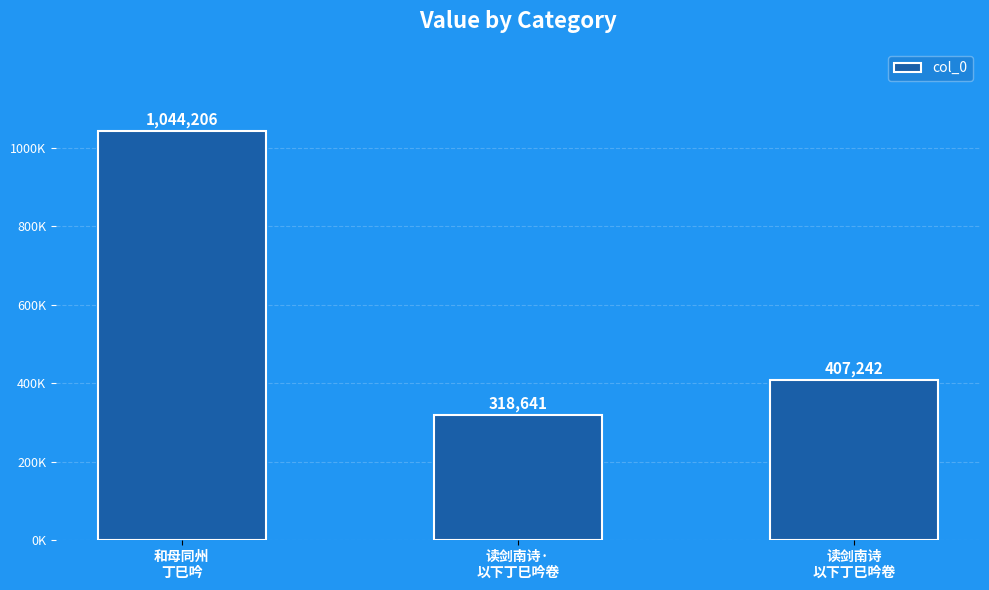

The value at 读剑南诗
以下丁巳吟卷 is 407242. True or false?

True